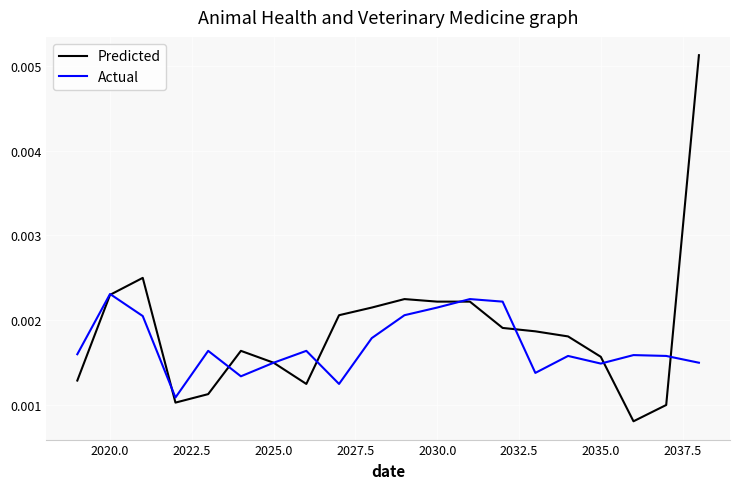

Which series has the largest total across all categories?

Predicted